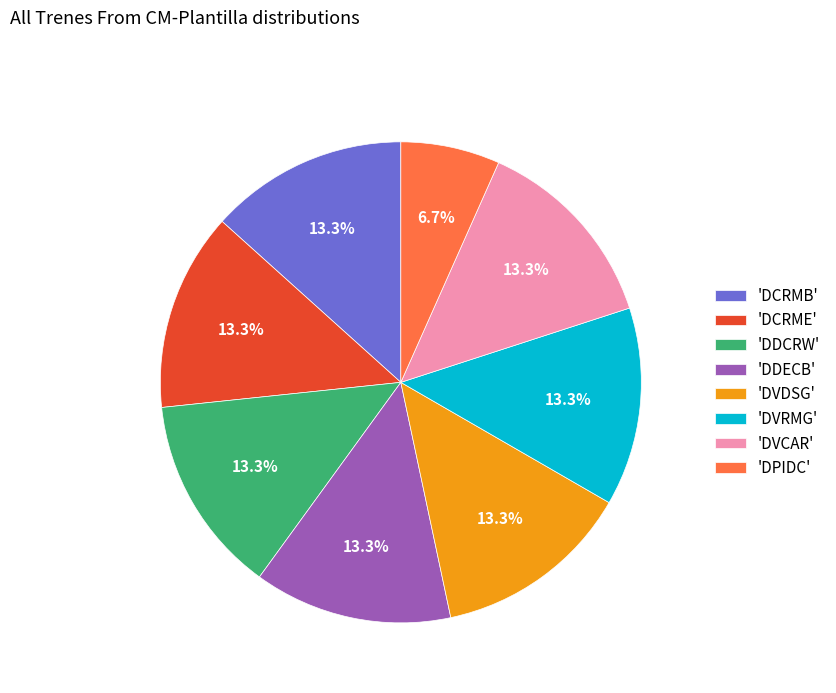

Does 'DPIDC' account for over 50% of the chart?

No